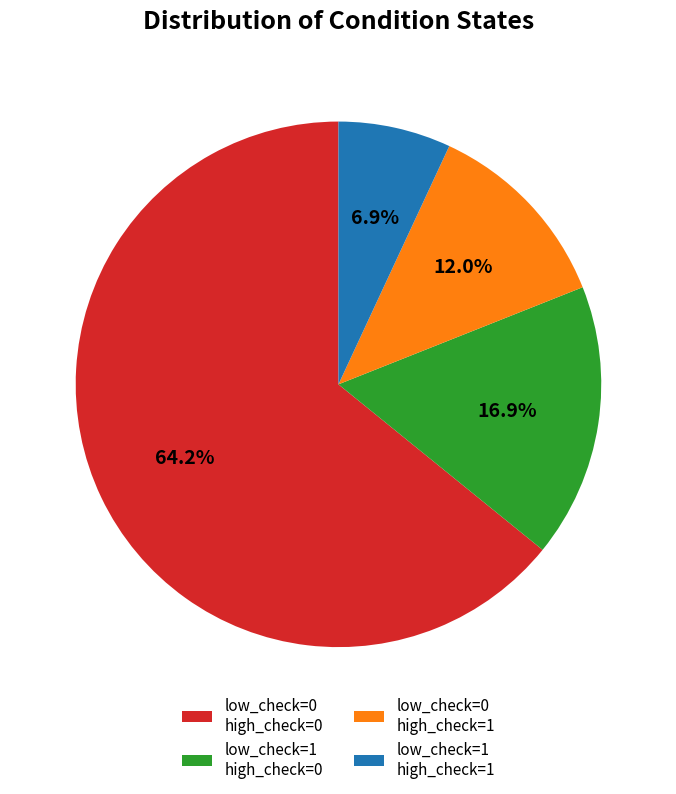

Rank the categories by value from highest to lowest.

low_check=0 high_check=0, low_check=1 high_check=0, low_check=0 high_check=1, low_check=1 high_check=1